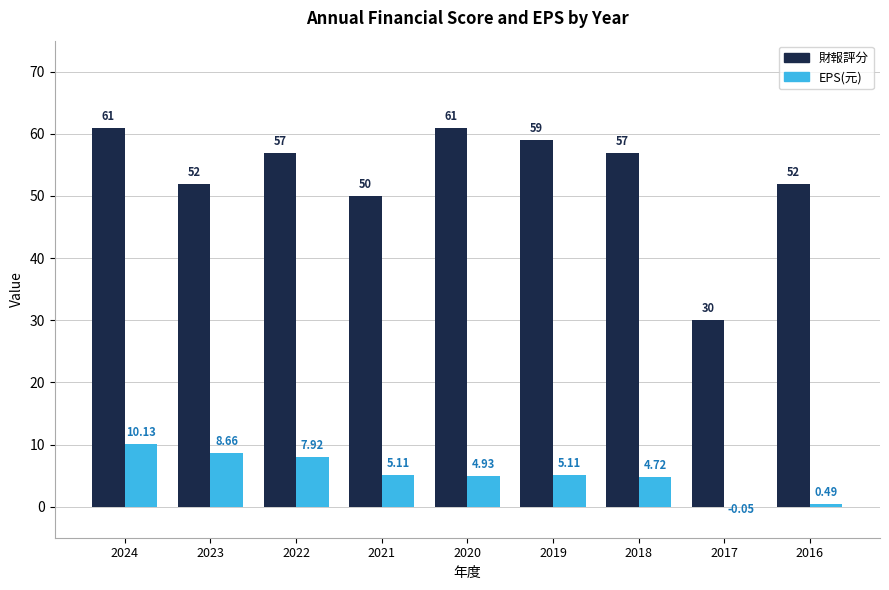

At which label does EPS(元) first exceed 5?

2024